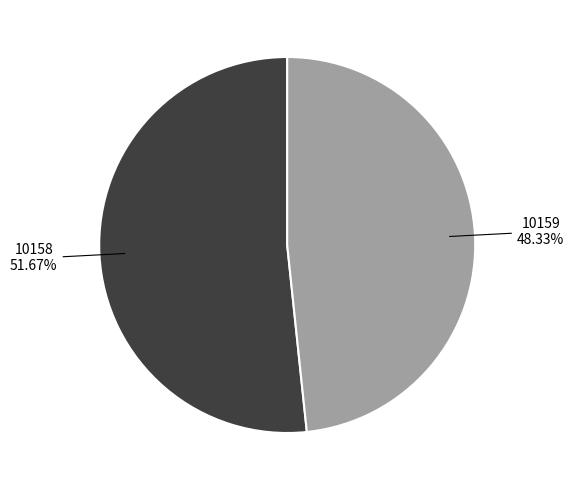

Does any single category account for the majority?

Yes